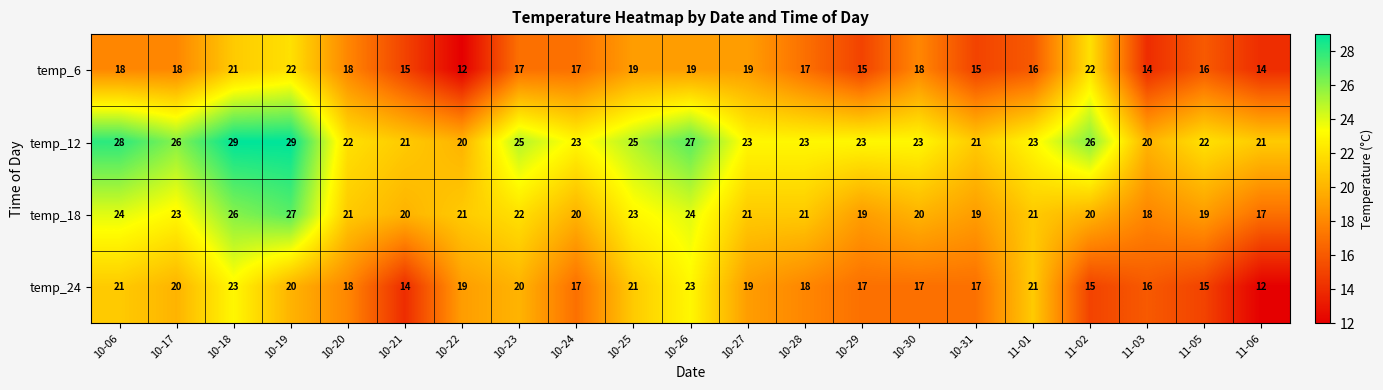

How many series are shown in this chart?

4